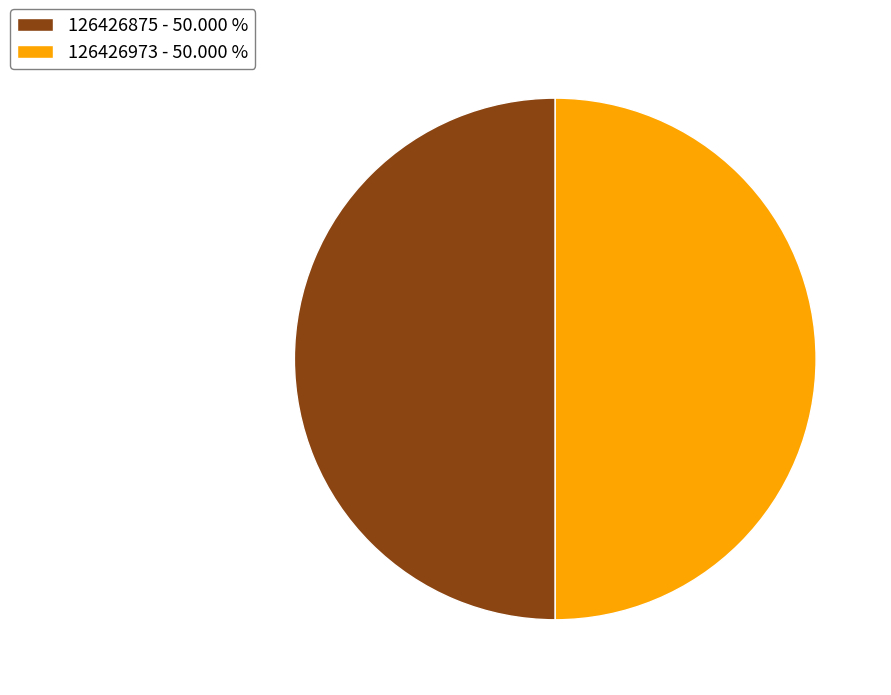

What is the ratio of the value at 126426973 - 50.000 % to the value at 126426875 - 50.000 %?

1.0